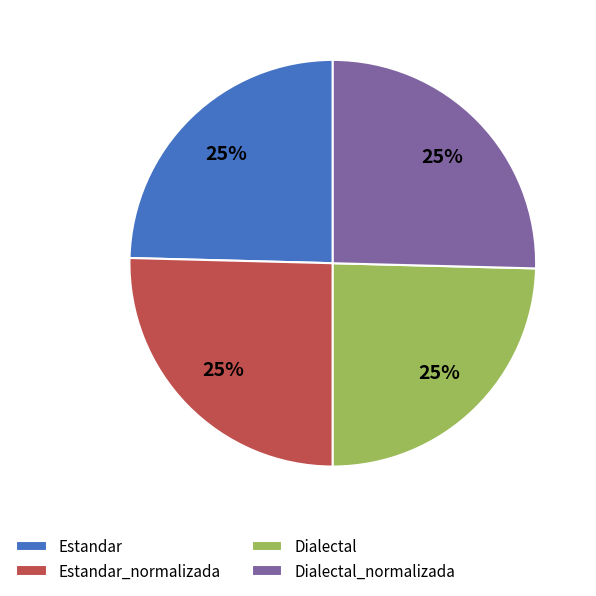

Approximately how many times larger is the value at Estandar compared to Estandar_normalizada?

1.0